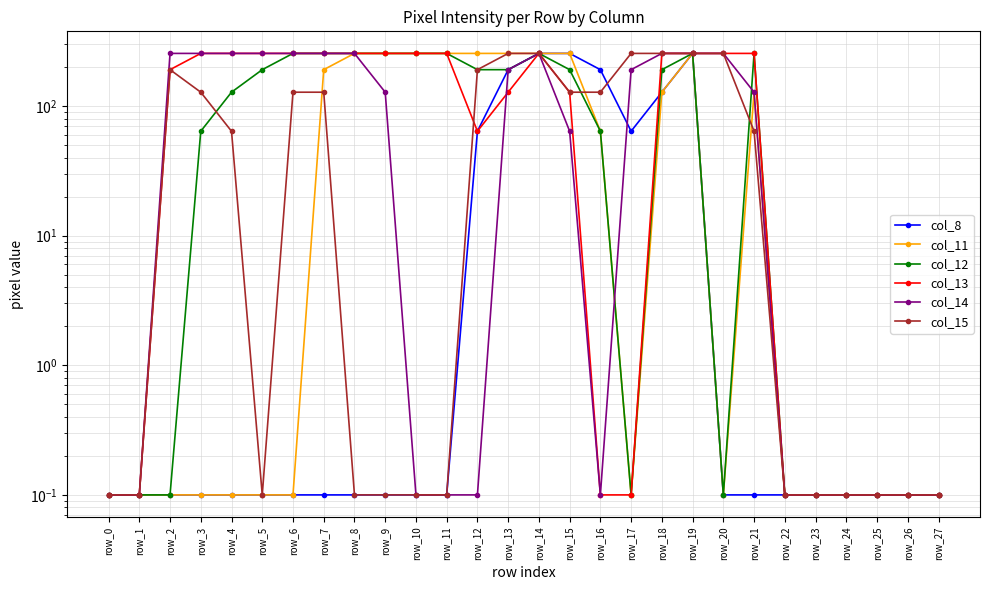

Which series has the widest spread of values?

col_8